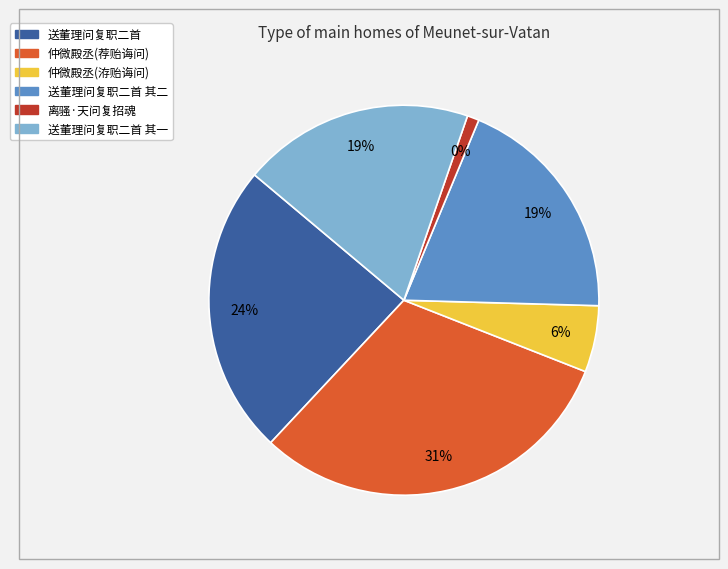

How many segments does this pie chart have?

6